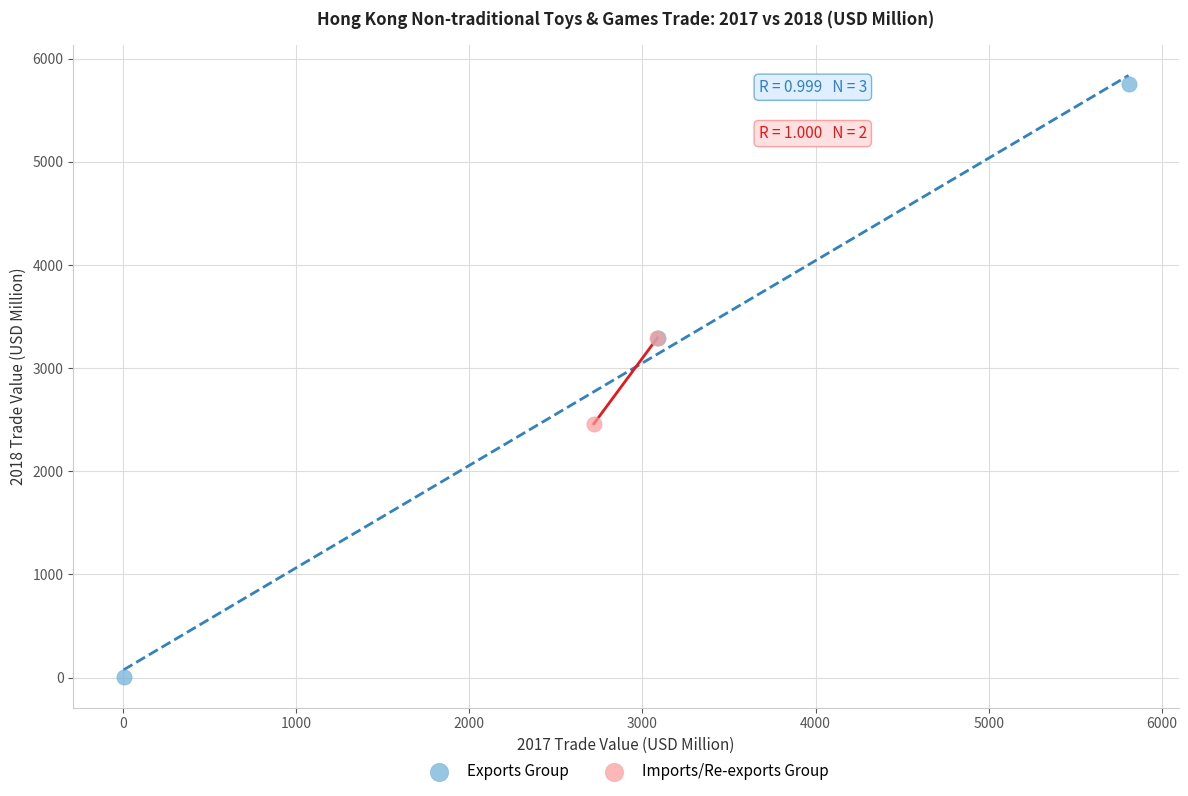

What are all the series names shown in the legend?

Exports Group, Imports/Re-exports Group